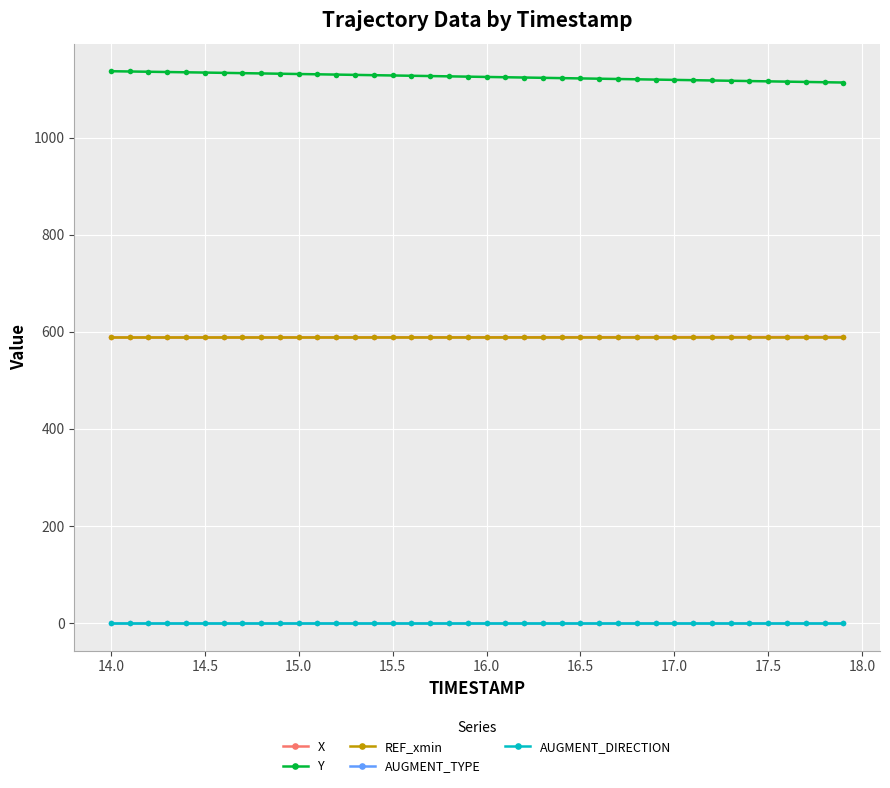

True or false: Y and REF_xmin intersect in this chart.

False